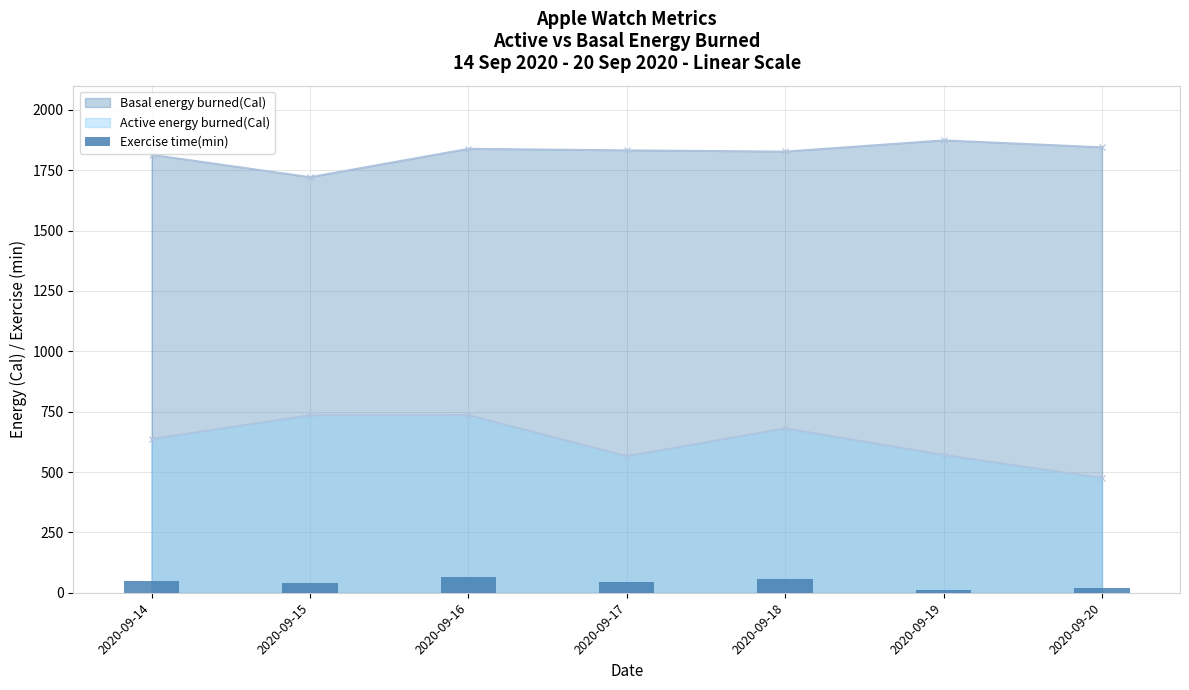

What is the smallest value displayed?

10